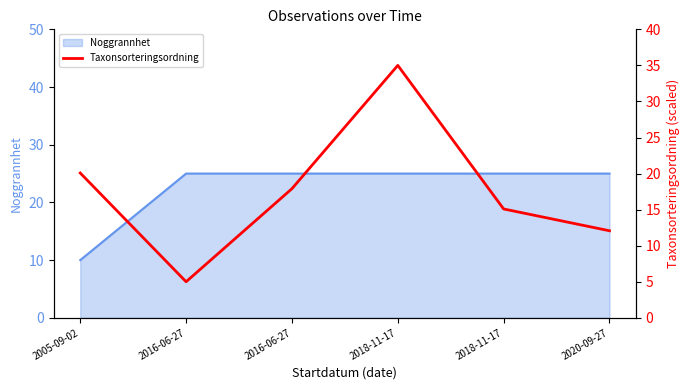

What is the smallest value displayed?

5.0